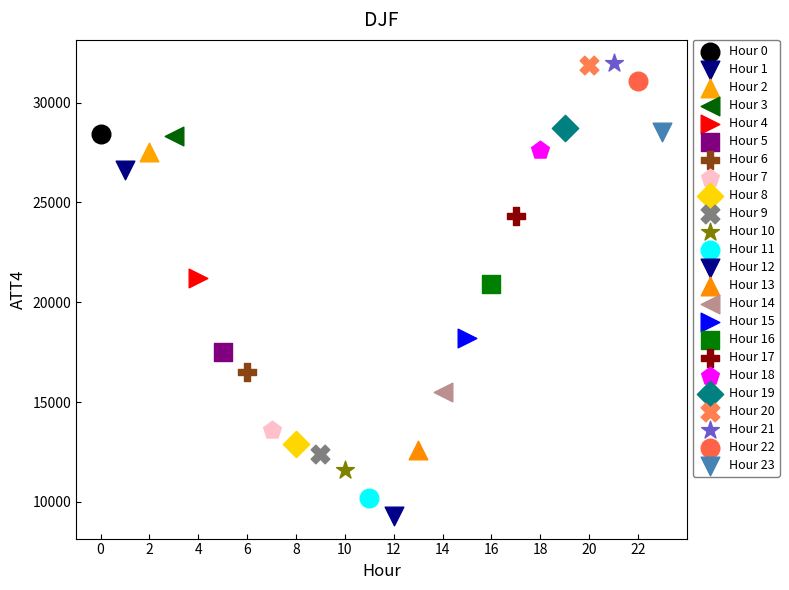

What are all the series names shown in the legend?

Hour 0, Hour 1, Hour 2, Hour 3, Hour 4, Hour 5, Hour 6, Hour 7, Hour 8, Hour 9, Hour 10, Hour 11, Hour 12, Hour 13, Hour 14, Hour 15, Hour 16, Hour 17, Hour 18, Hour 19, Hour 20, Hour 21, Hour 22, Hour 23